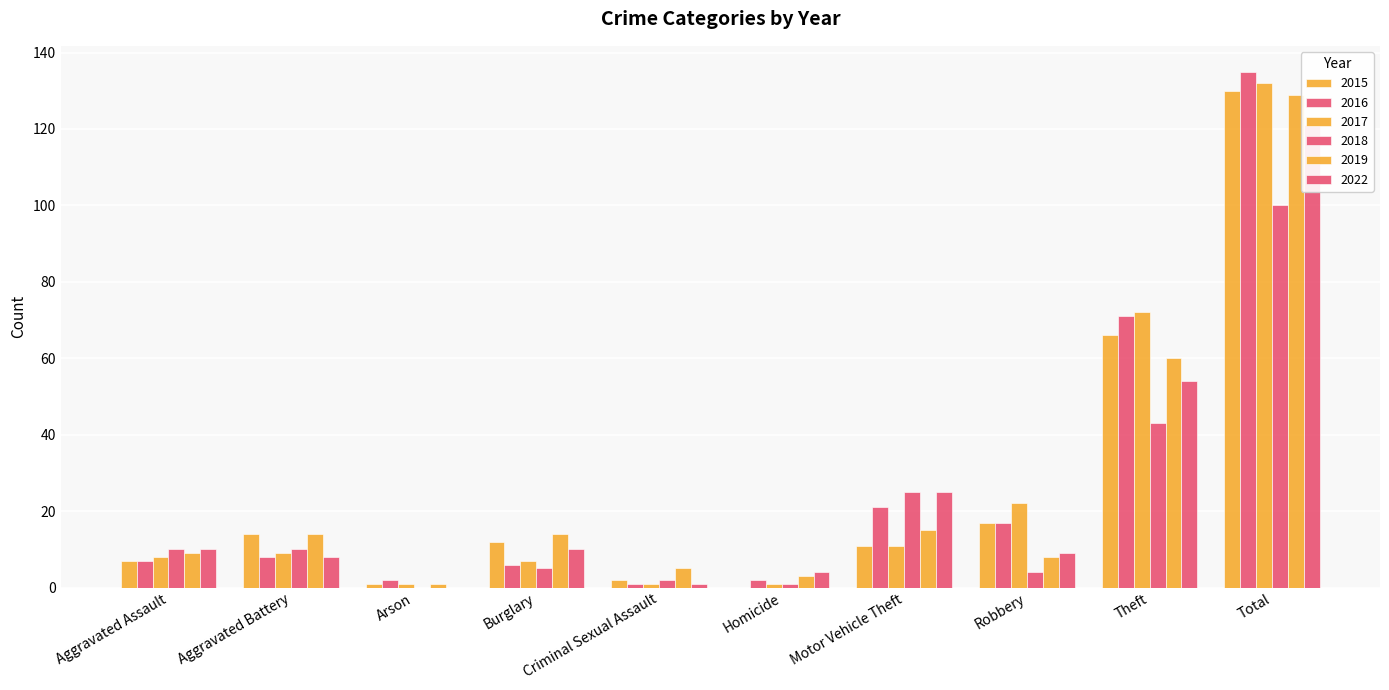

The 2017 series shows 72 at Theft. True or false?

True